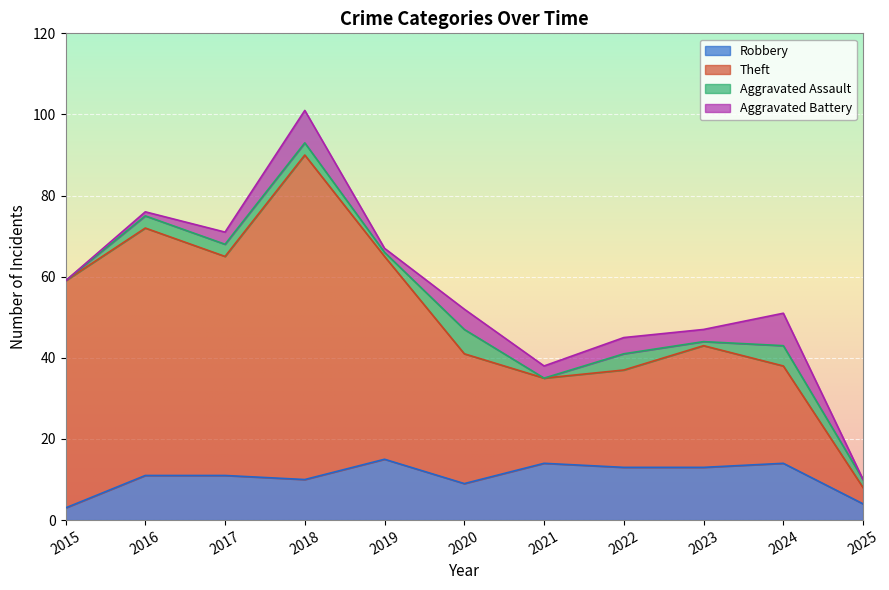

What are all the series names shown in the legend?

Robbery, Theft, Aggravated Assault, Aggravated Battery